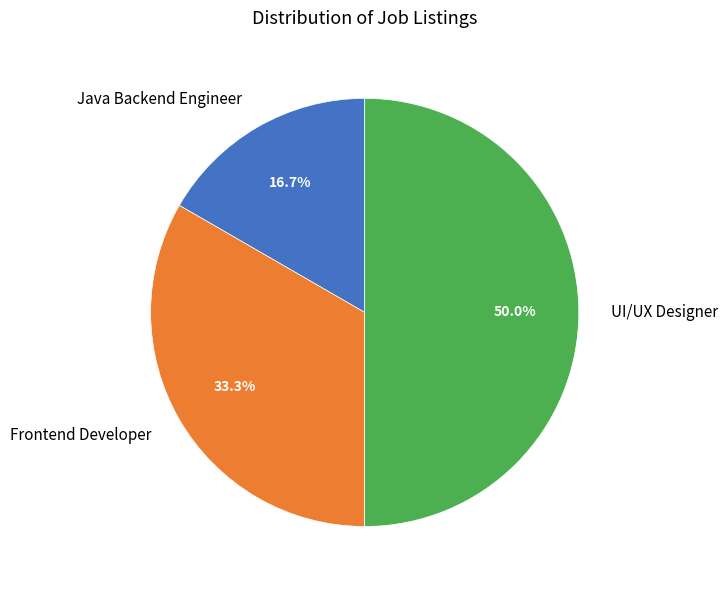

What is the smallest slice in the pie chart?

Java Backend Engineer